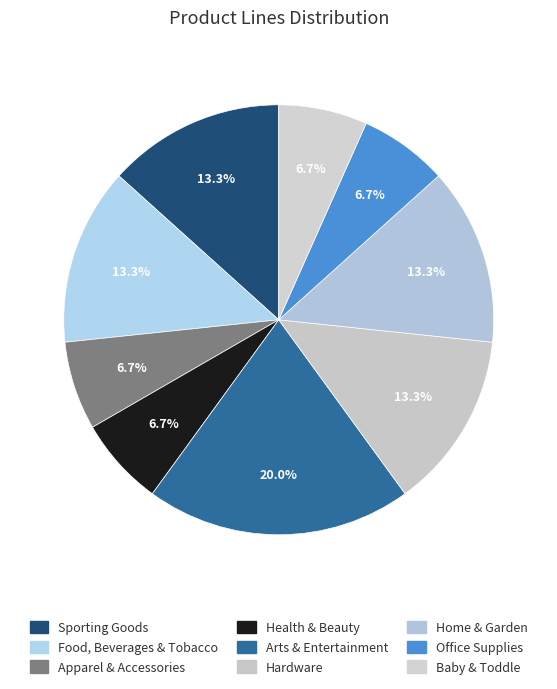

How many slices are in this pie chart?

9